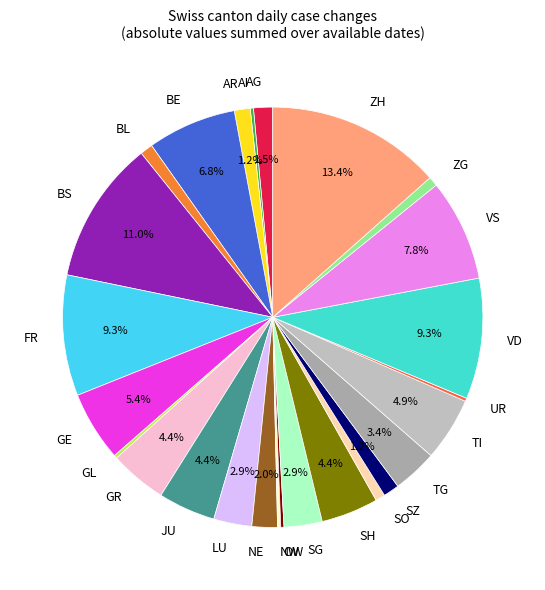

True or false: GE accounts for 5% of the total.

True